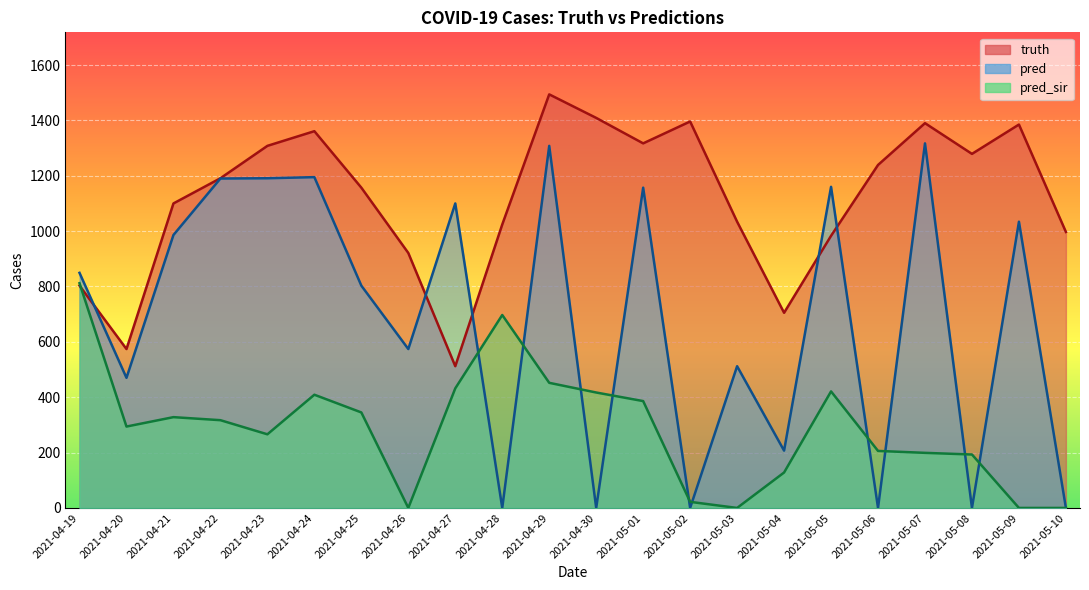

Reading left to right, what are all the values shown in this chart?

truth: 803.0	574.0	1100.0	1191.0	1308.0	1361.0	1157.0	921.0	512.0	1024.0	1494.0	1409.0	1317.0	1396.0	1034.0	705.0	983.0	1239.0	1390.0	1279.0	1385.0	997.0
pred: 849.2	470.0	986.0	1190.0	1191.0	1195.0	803.0	574.0	1100.0	0.0	1308.0	0.0	1157.0	0.0	512.0	207.0	1160.0	0.0	1317.0	0.0	1034.0	0.0
pred_sir: 811.9	294.0	328.0	317.0	266.0	409.0	345.0	0.0	432.0	697.0	452.0	417.0	386.0	22.0	0.0	128.0	421.0	206.0	199.0	193.0	0.0	0.0